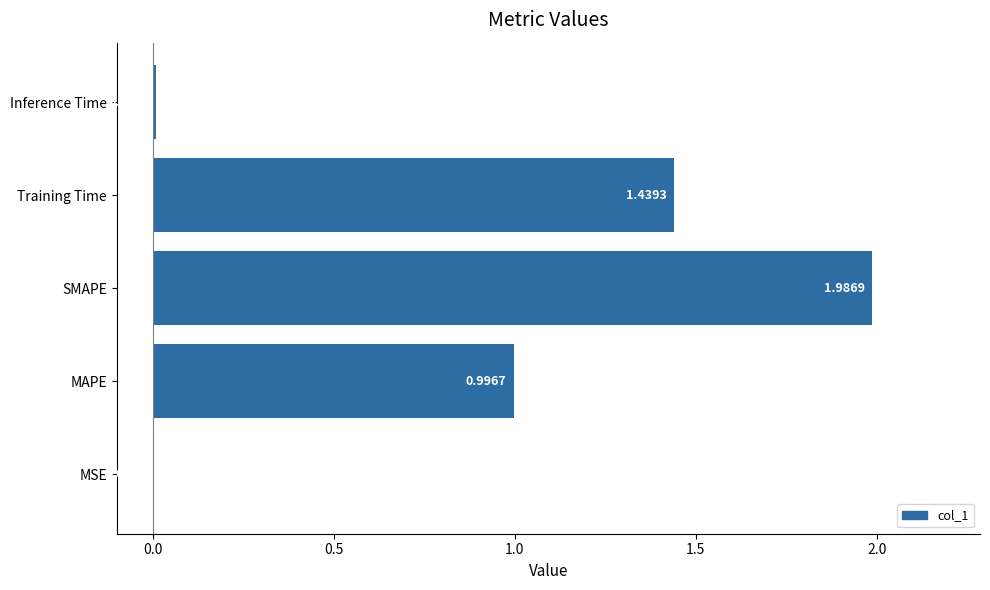

Are the bars grouped side by side (vs. stacked)?

No